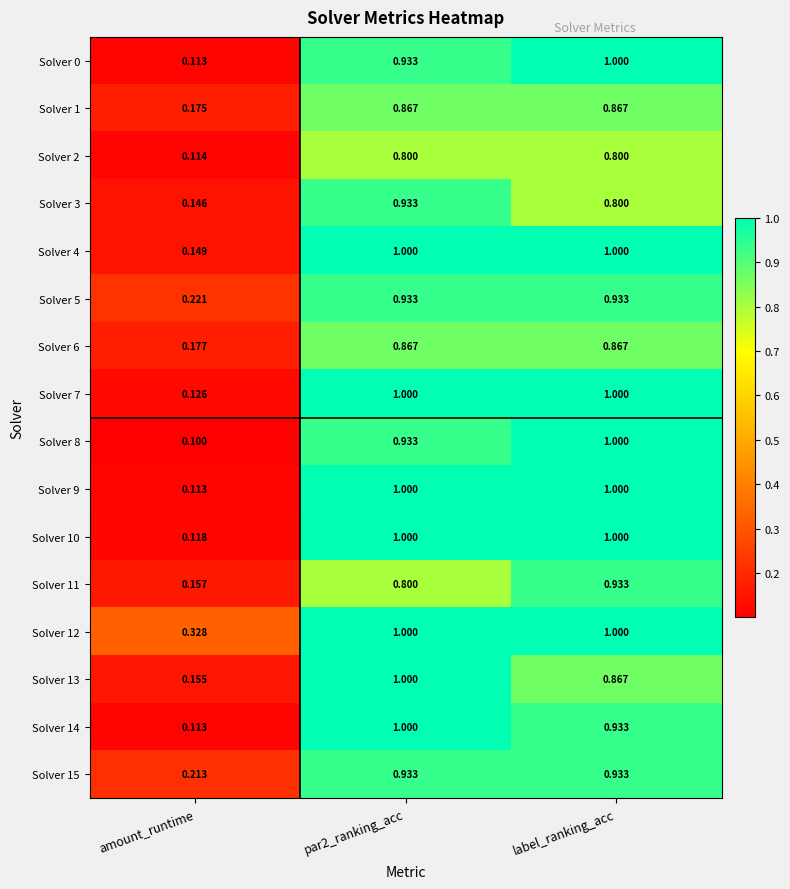

Is the value of Solver 15 at amount_runtime greater than the value of Solver 13 at par2_ranking_acc?

No